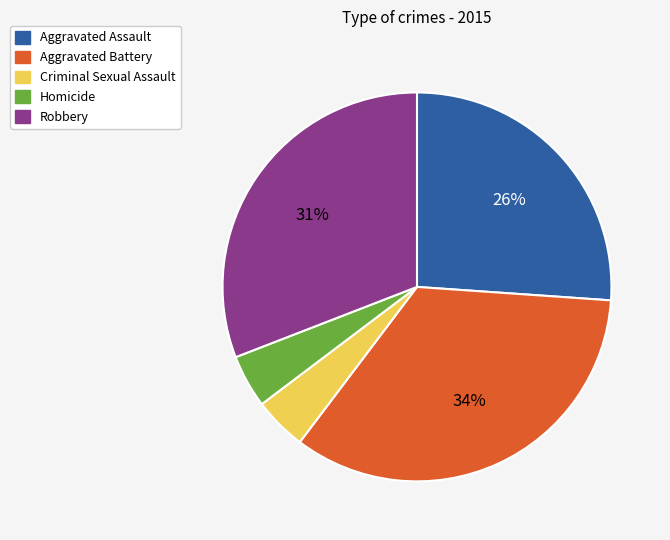

Is Robbery the majority of the pie?

No